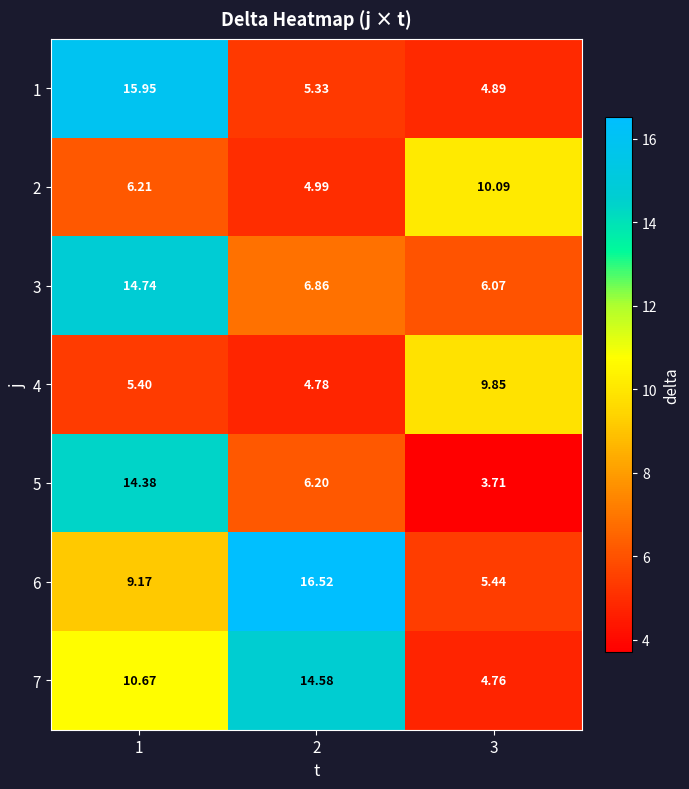

Is the value of 5 at 2 greater than the value of 1 at 1?

No